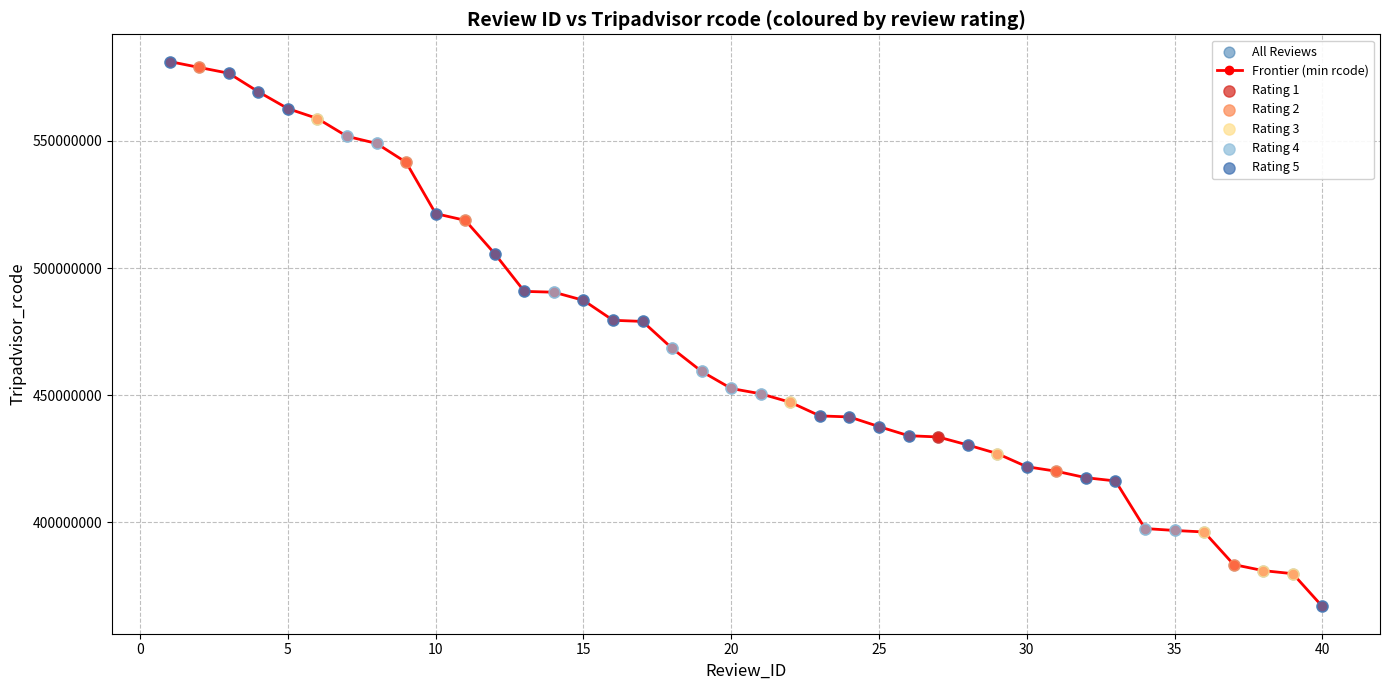

What is the sum of all values?

18744742153